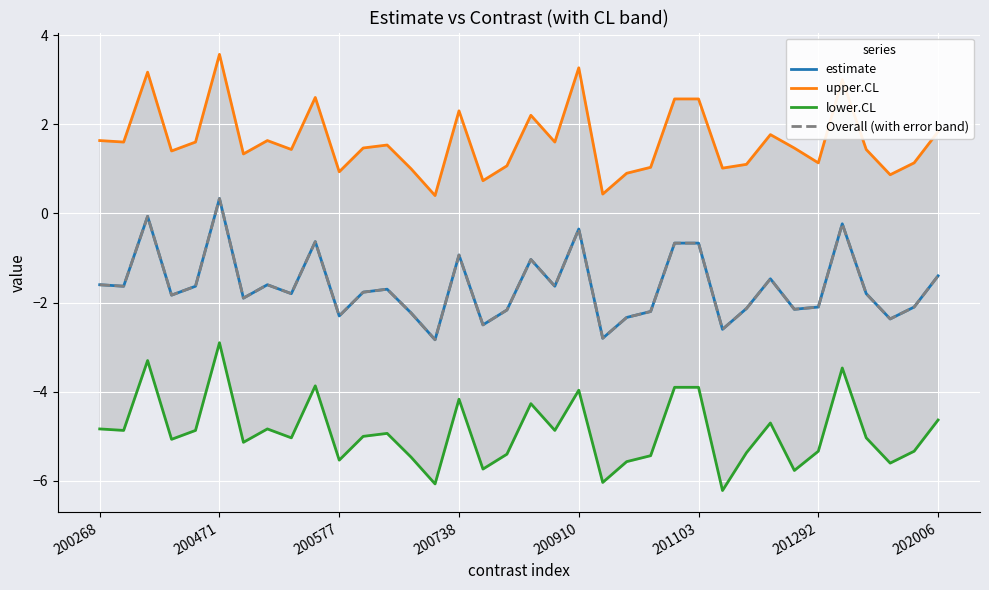

At how many categories does at least one series exceed -5?

36